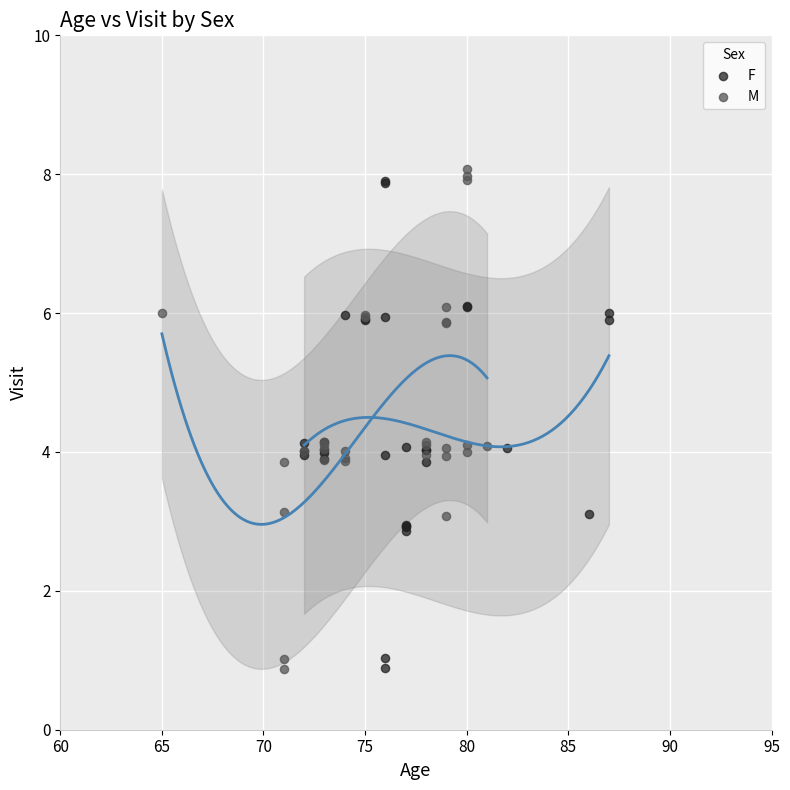

What are all the series names shown in the legend?

F, M